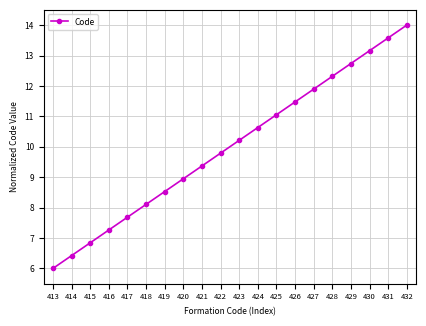

At which category does the chart reach its minimum across all series?

413